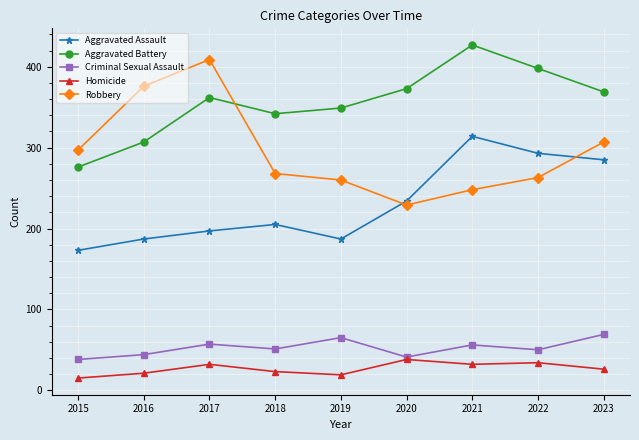

What is the sum of the Homicide values at 2023 and 2019?

45